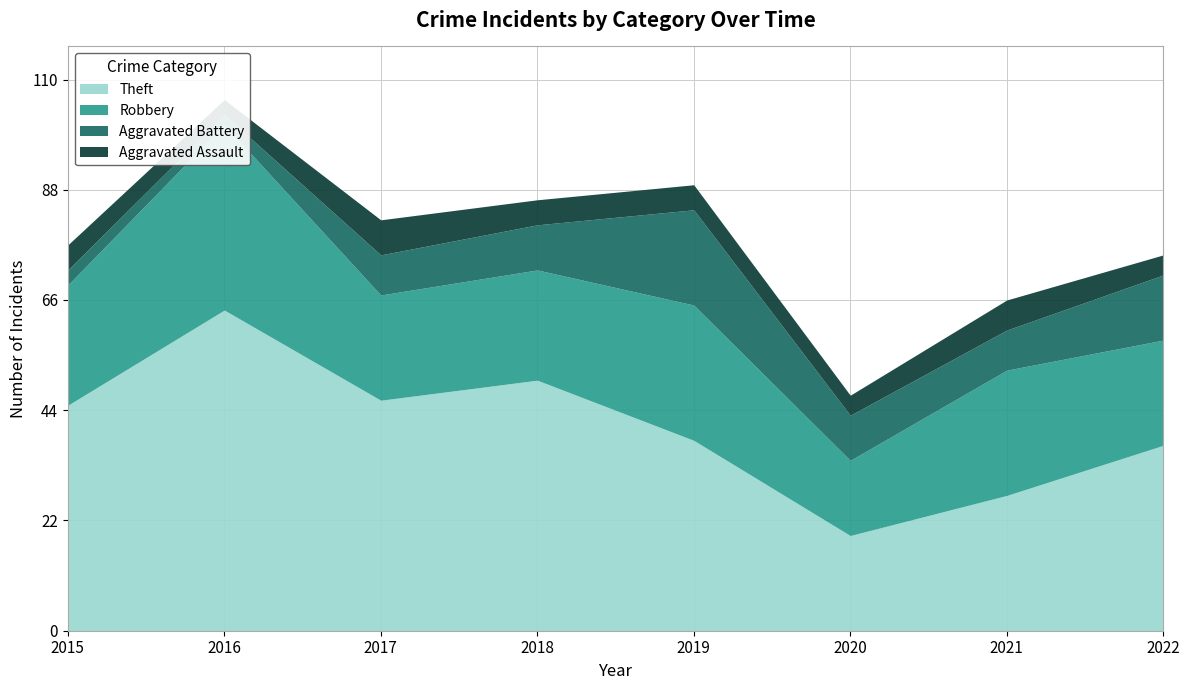

What is the spread (max minus min) of values at 2020?

15